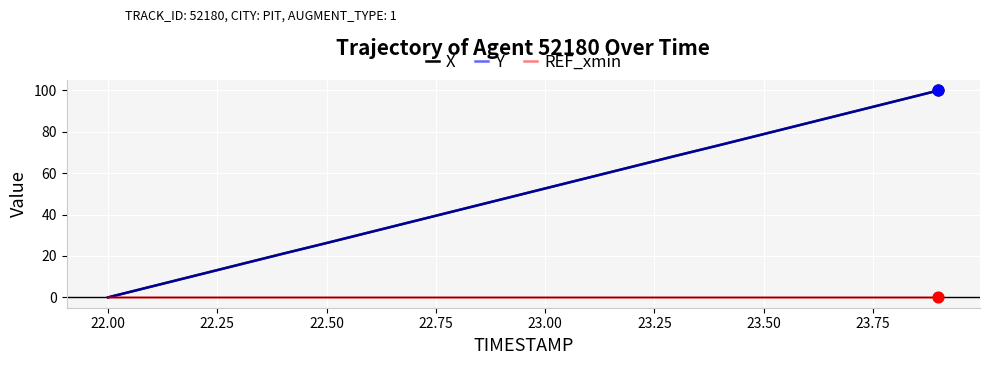

What is the maximum value shown in the chart?

100.0